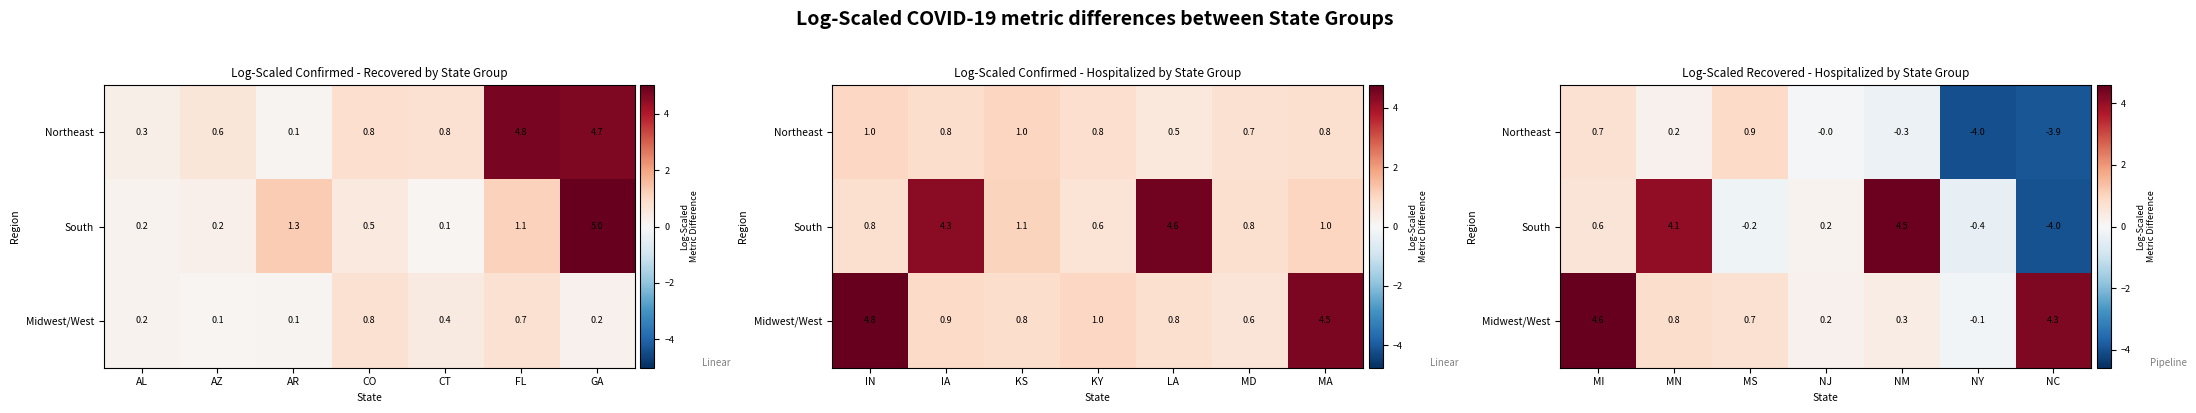

How many data points in Midwest/West are above 0?

6